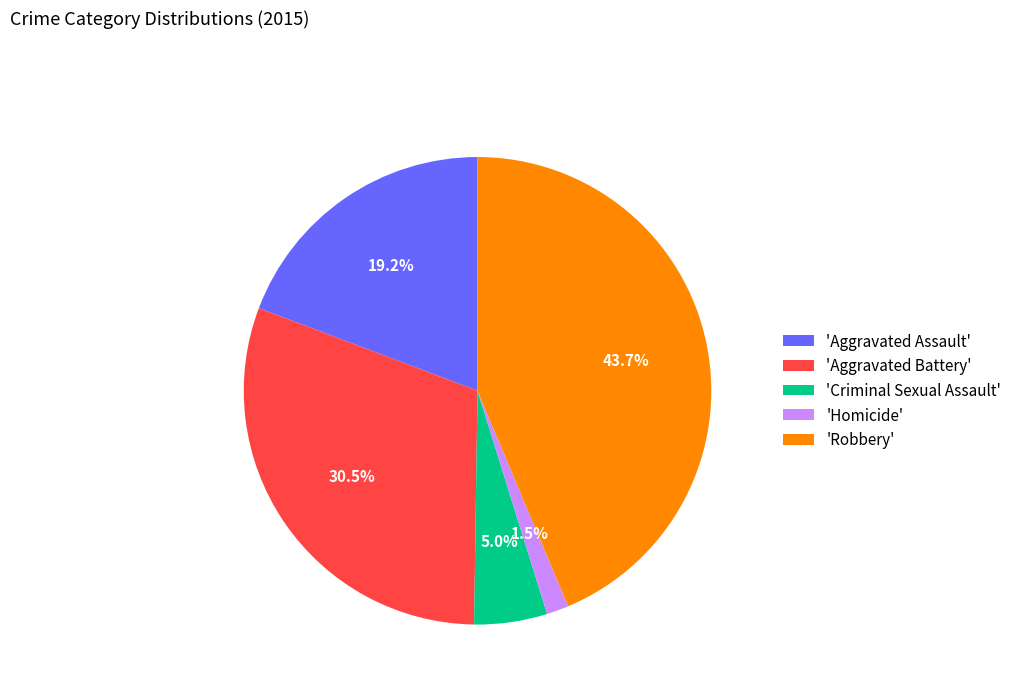

Combined, do 'Robbery' and 'Aggravated Assault' account for over 50%?

Yes